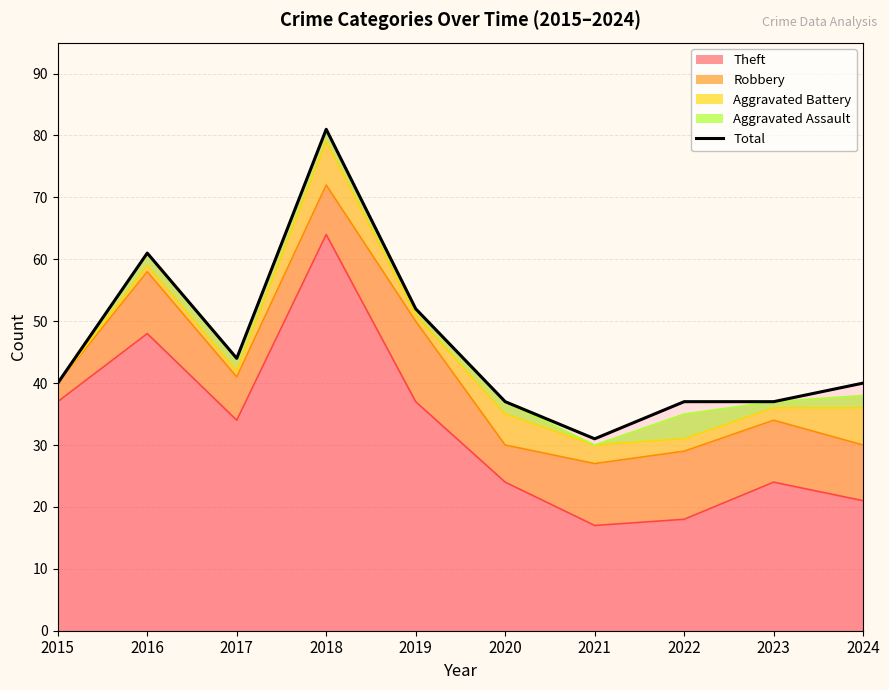

What value does the data have at 2016?

61